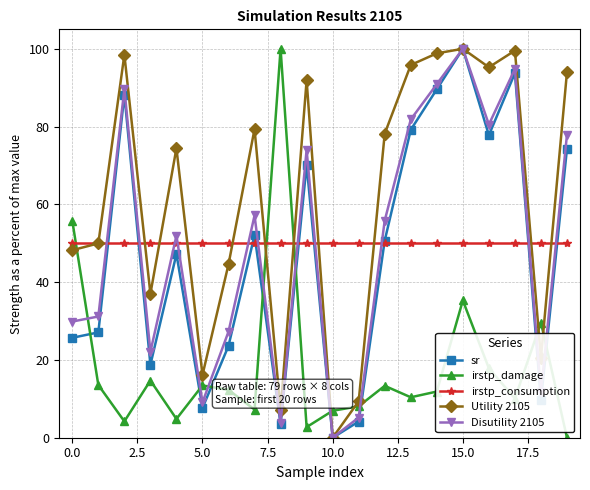

True or false: sr and irstp_consumption intersect in this chart.

True